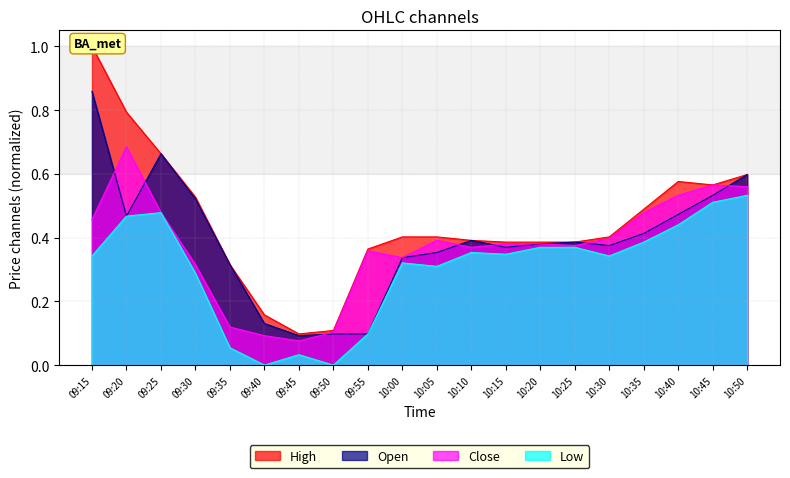

Count the number of categories in the chart.

20